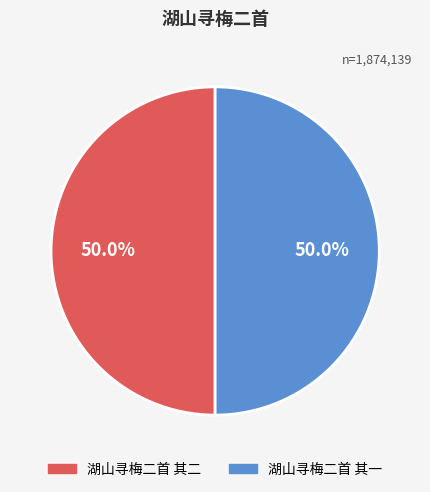

Combined, what portion of the pie is 湖山寻梅二首 其一 and 湖山寻梅二首 其二?

100.0%